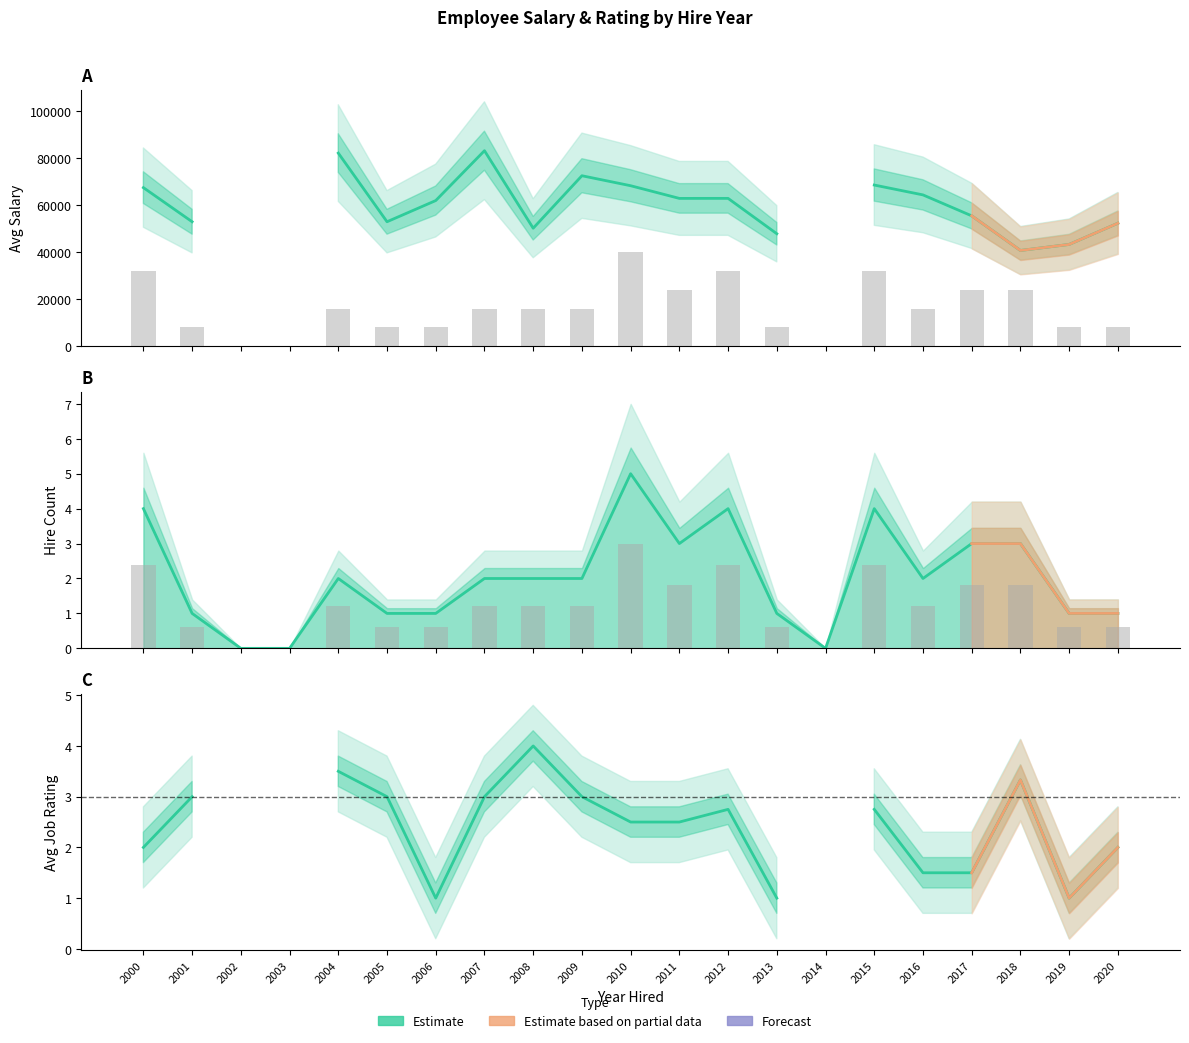

What is the value of the avg_rating bar at the 5th from the left?

3.5